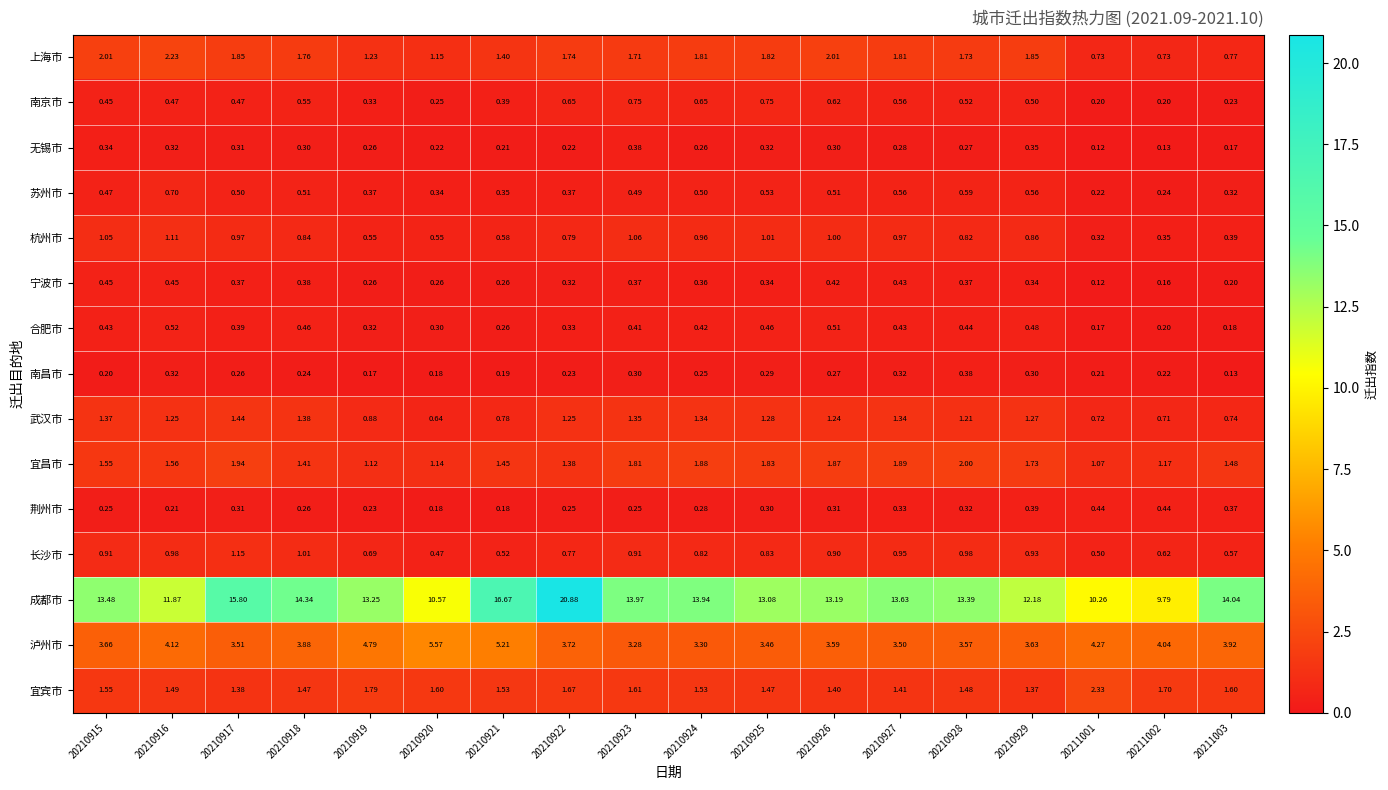

Which series has the largest range (max minus min)?

成都市